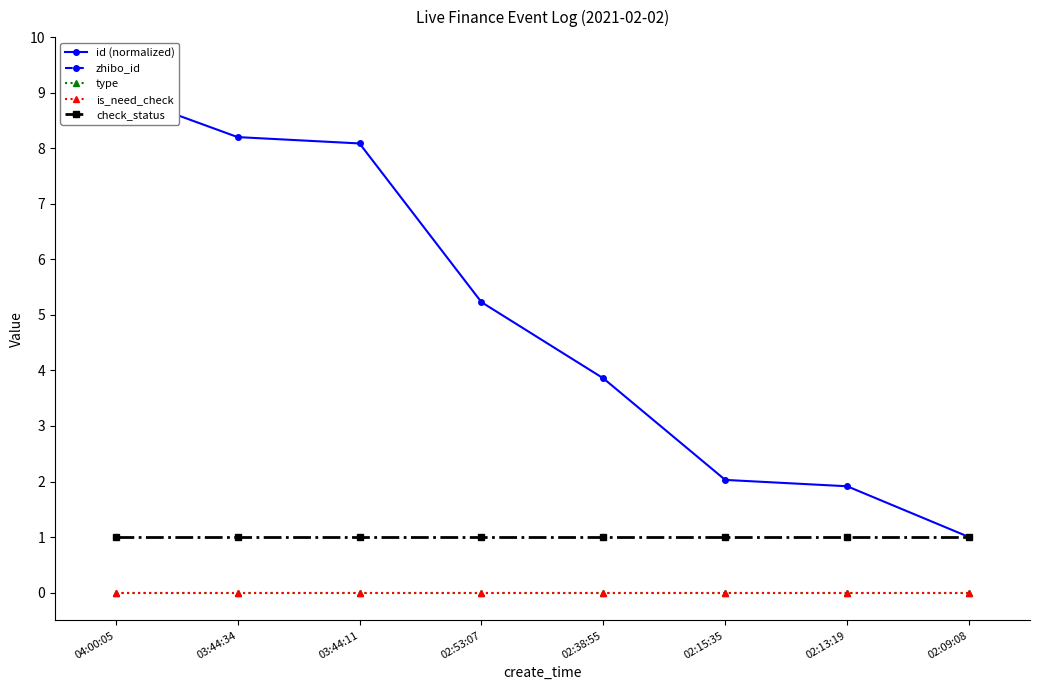

Read the id (normalized) value at 03:44:34.

8.2